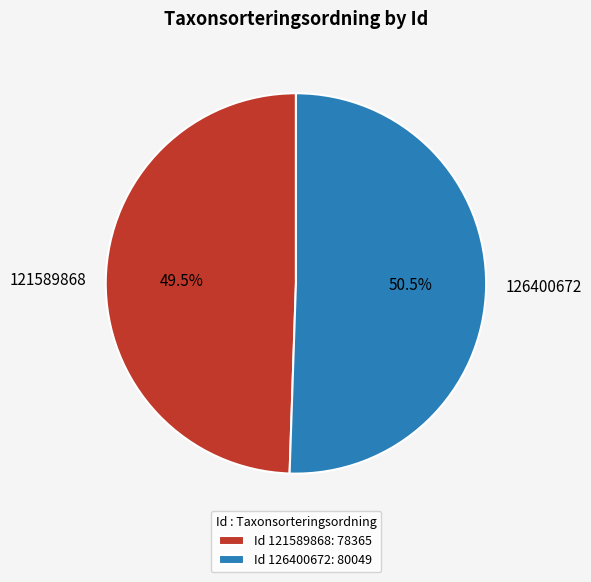

Is the sum of 121589868 and 126400672 greater than half?

Yes